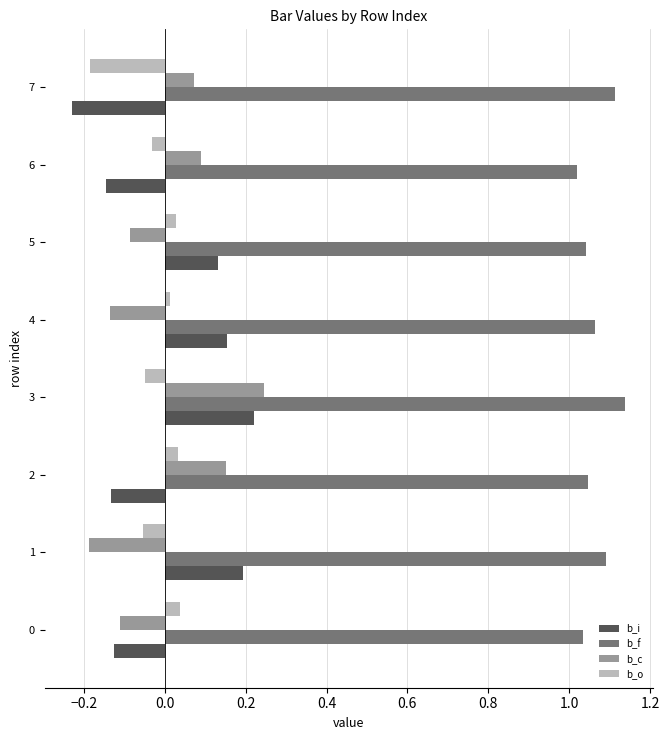

Count the b_f values in the range 1 to 2.

8